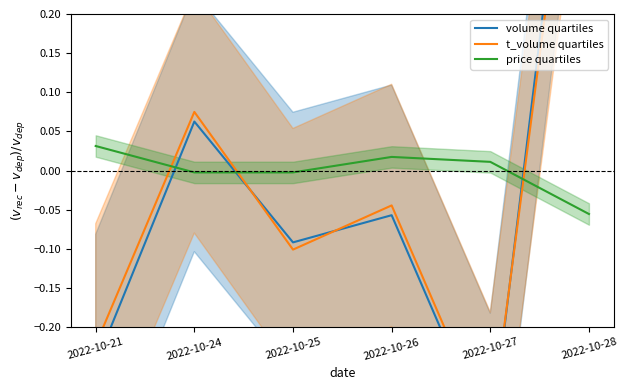

What is the spread (max minus min) of values at 2022-10-21?

0.3